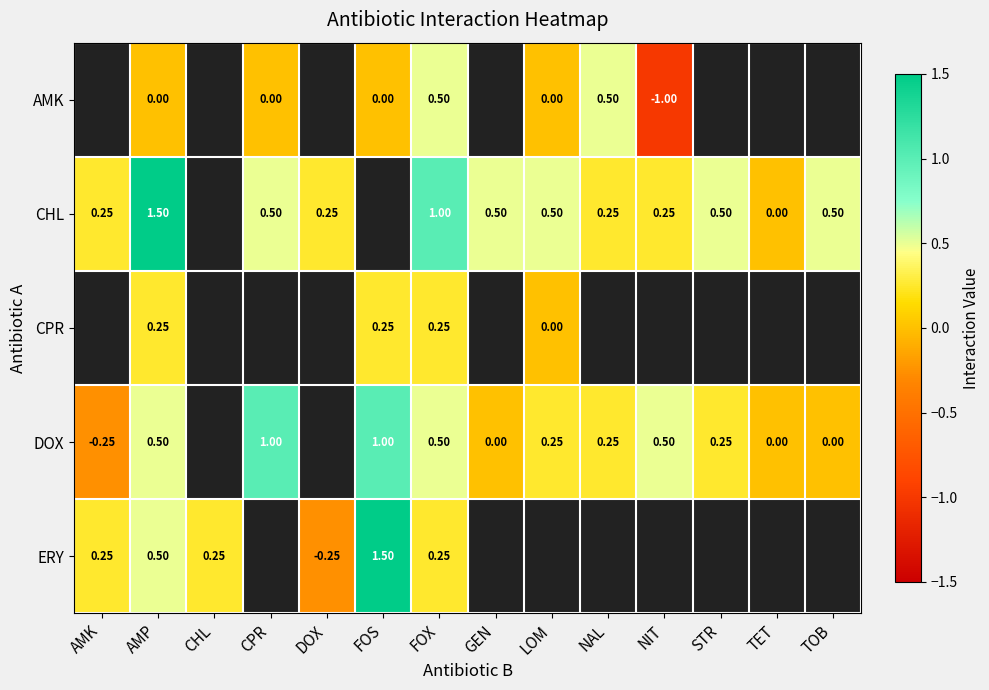

How many distinct data groups are displayed?

5